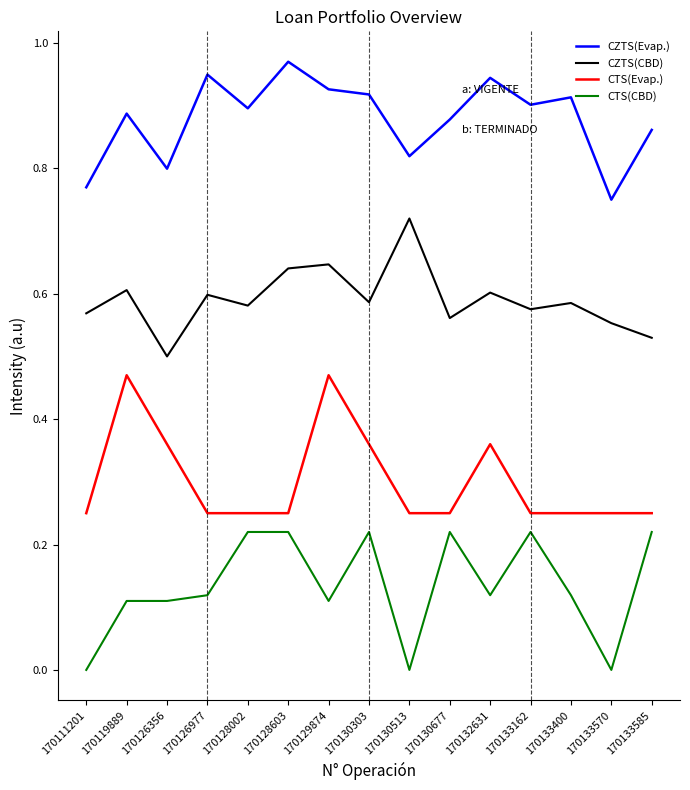

True or false: CTS(Evap.) and CZTS(Evap.) intersect in this chart.

False